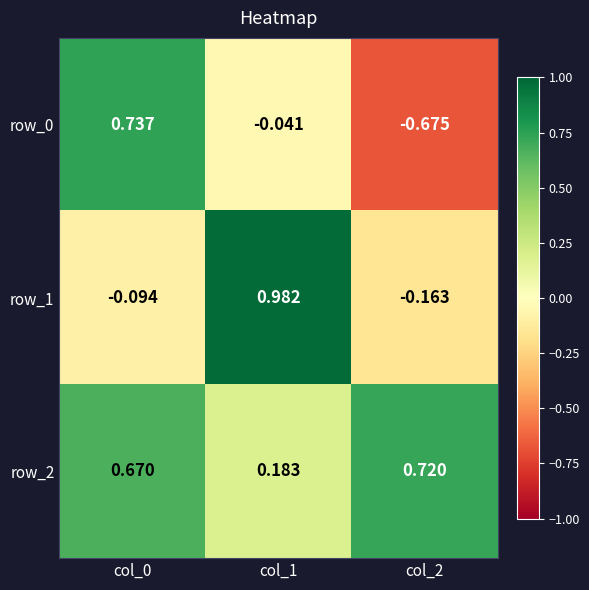

What is the difference between the maximum and minimum values in the row_2 series?

0.5